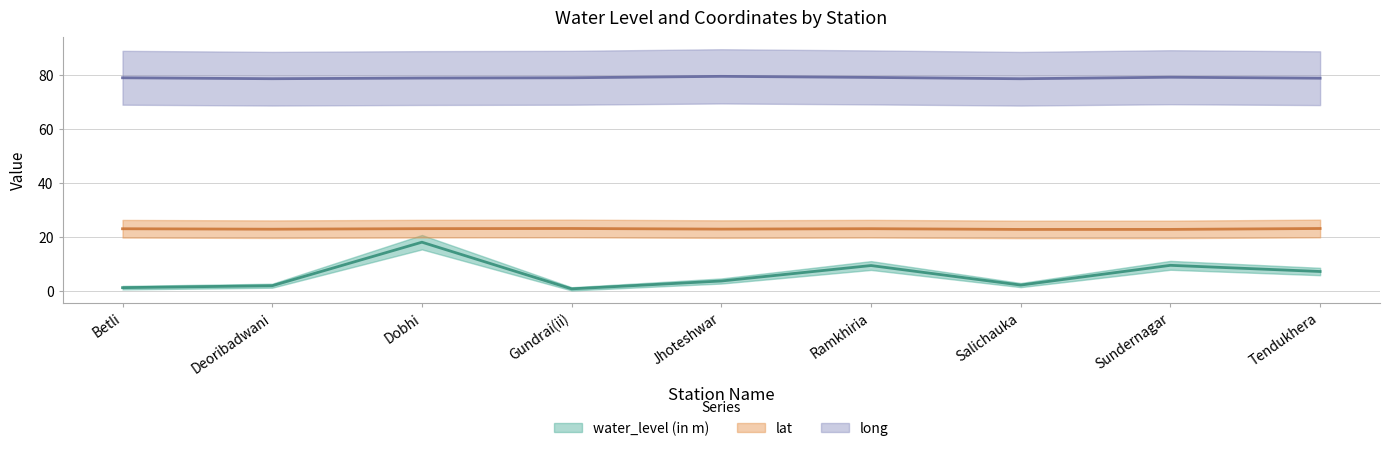

What is the label of the 4th point from the left?

Gundrai(ii)